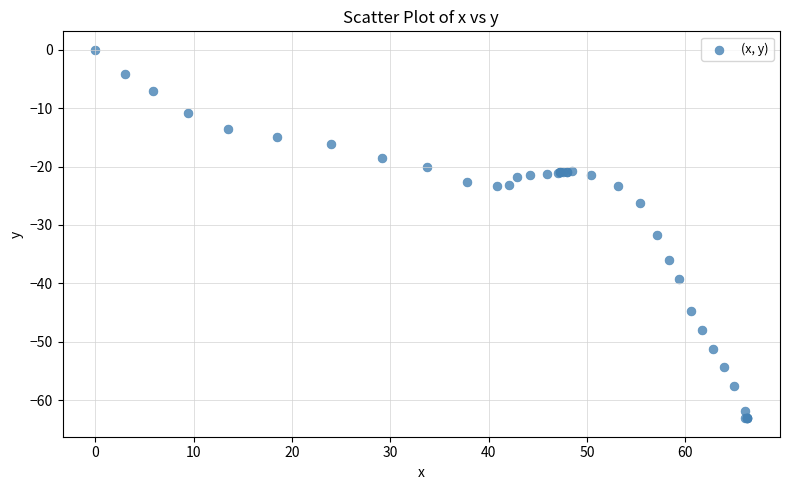

What Y value in the scatter plot is closest to -31?

-31.7